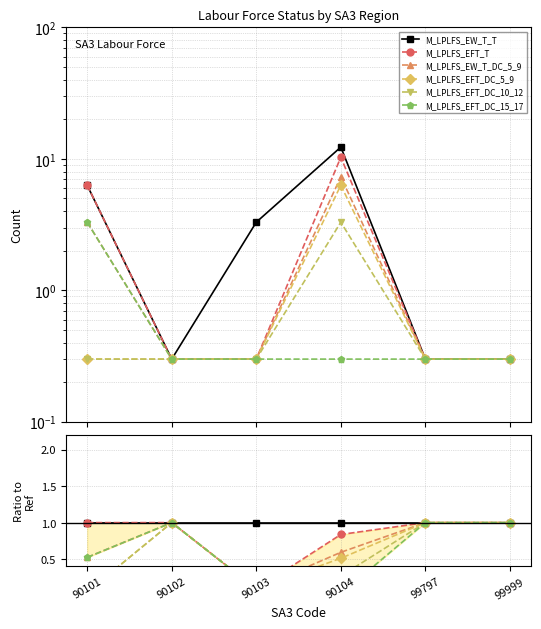

True or false: M_LPLFS_EW_T_T has more than 0 interior local peaks.

False